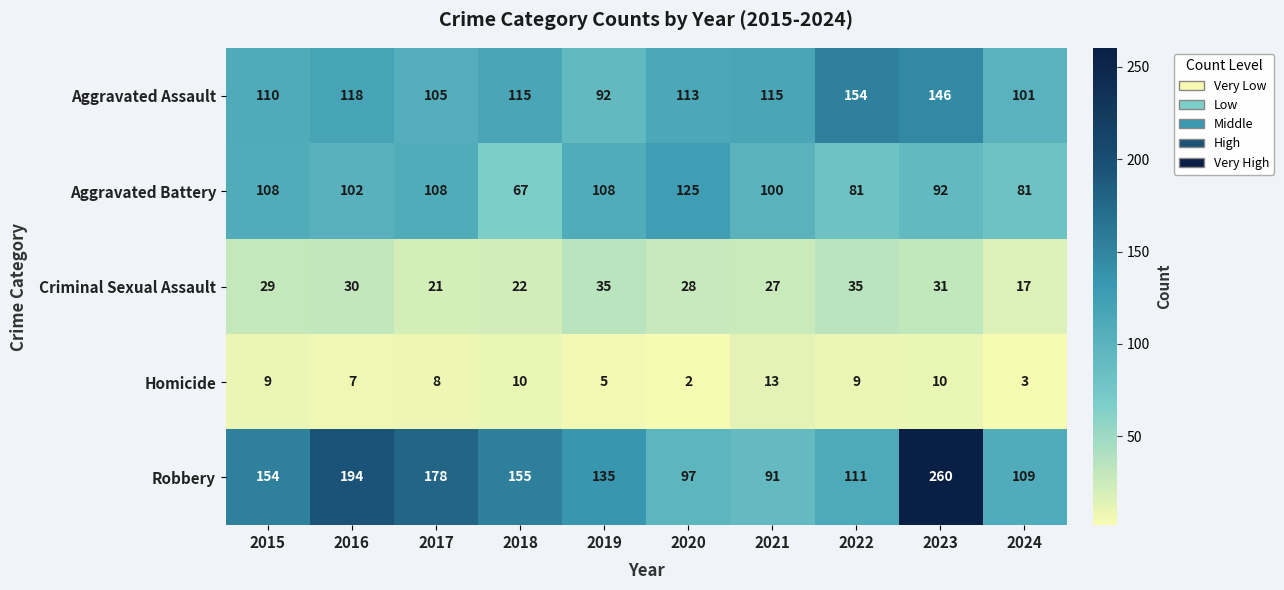

Which series has the widest spread of values?

Robbery